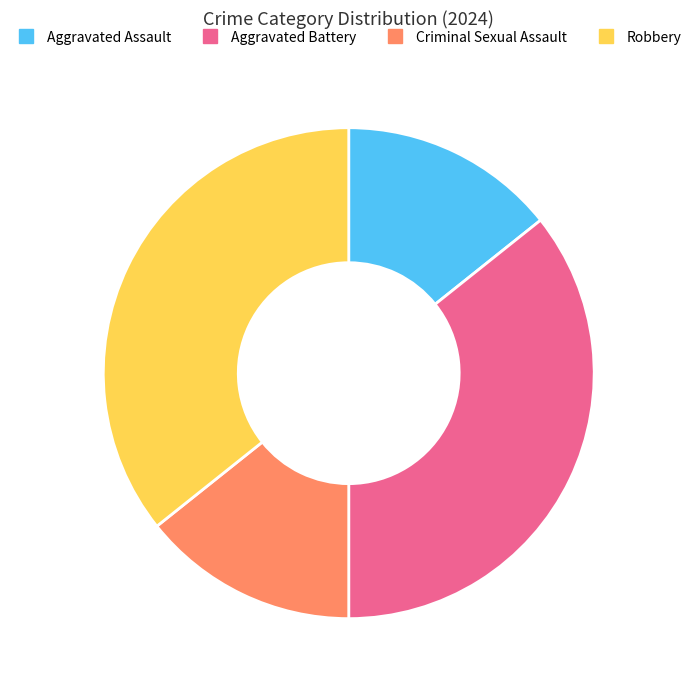

Is it true that Aggravated Assault is 1% of the pie?

False